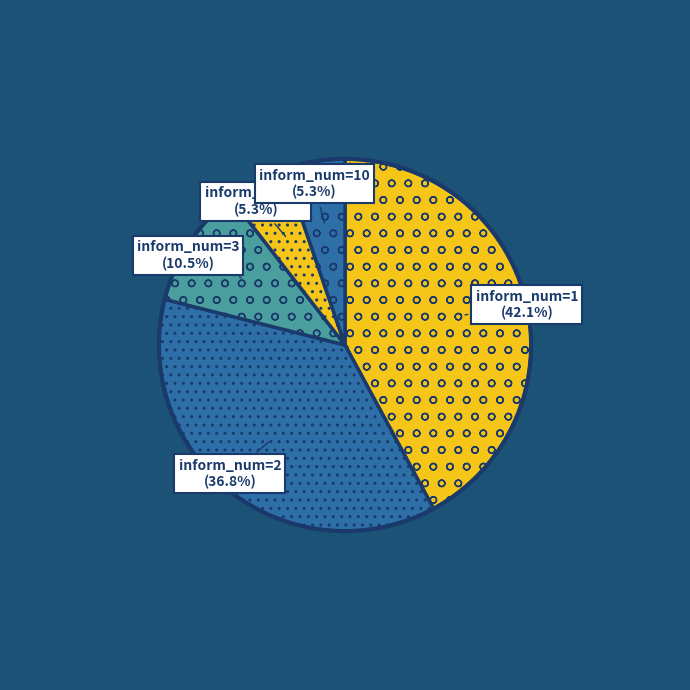

Is there any slice that represents more than half of the pie?

No